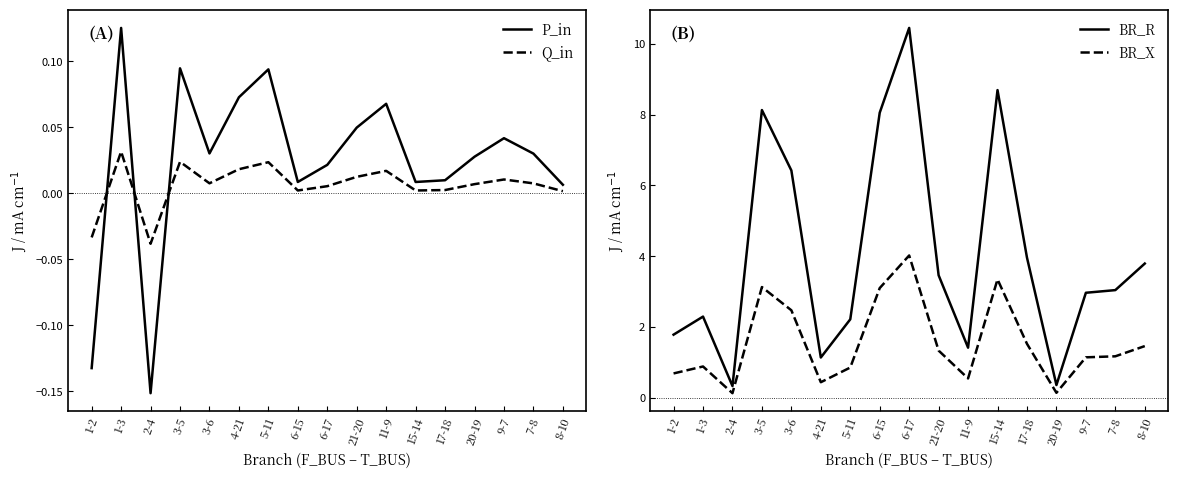

What is the label of the 15th point from the right?

2-4